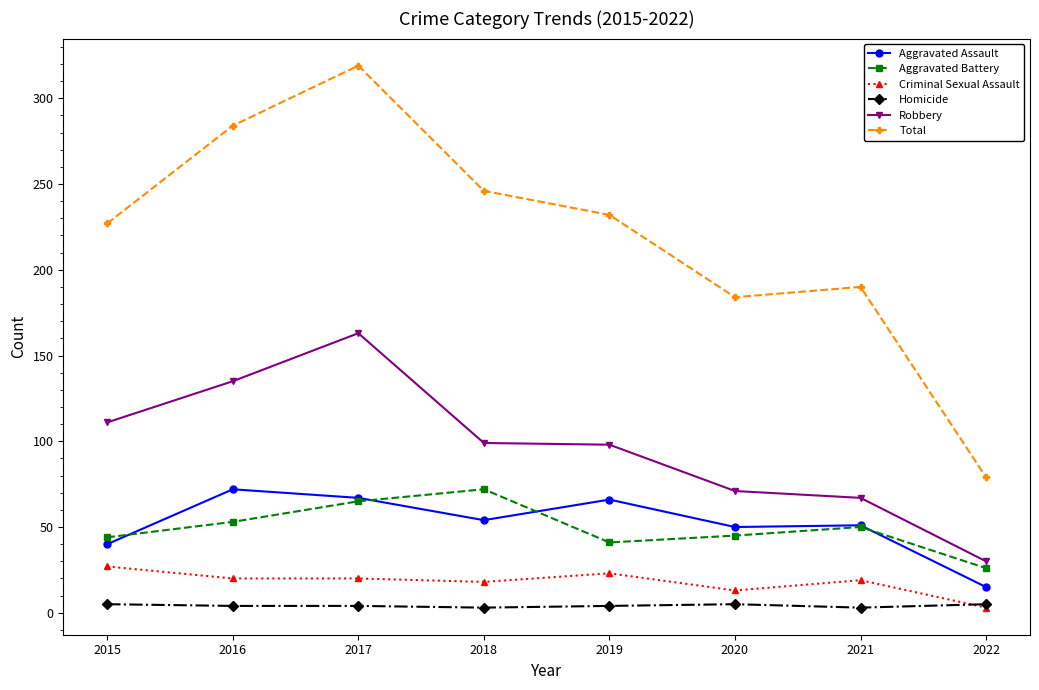

What is the total value across all series at 2015?

454